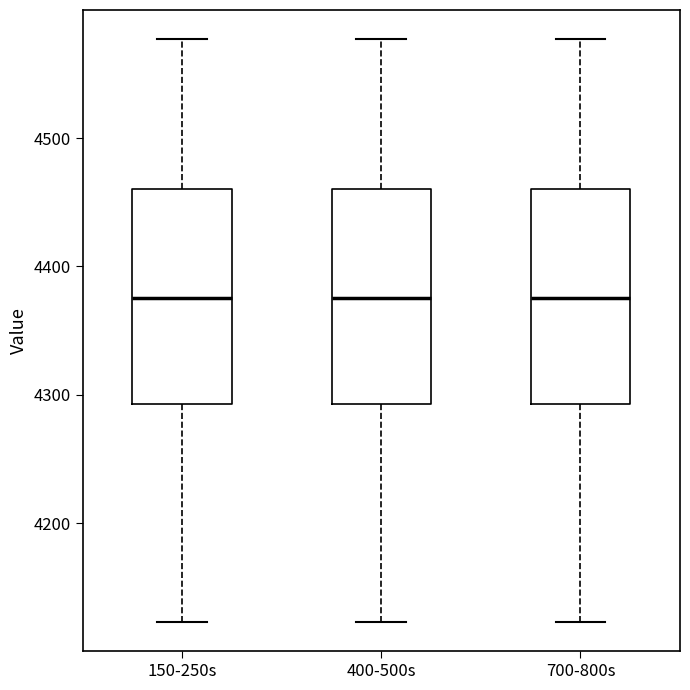

Where does the median line of the box for 400-500s sit on the y-axis? The values are not printed on the chart, so give them approximately, as read against the axis.

4380